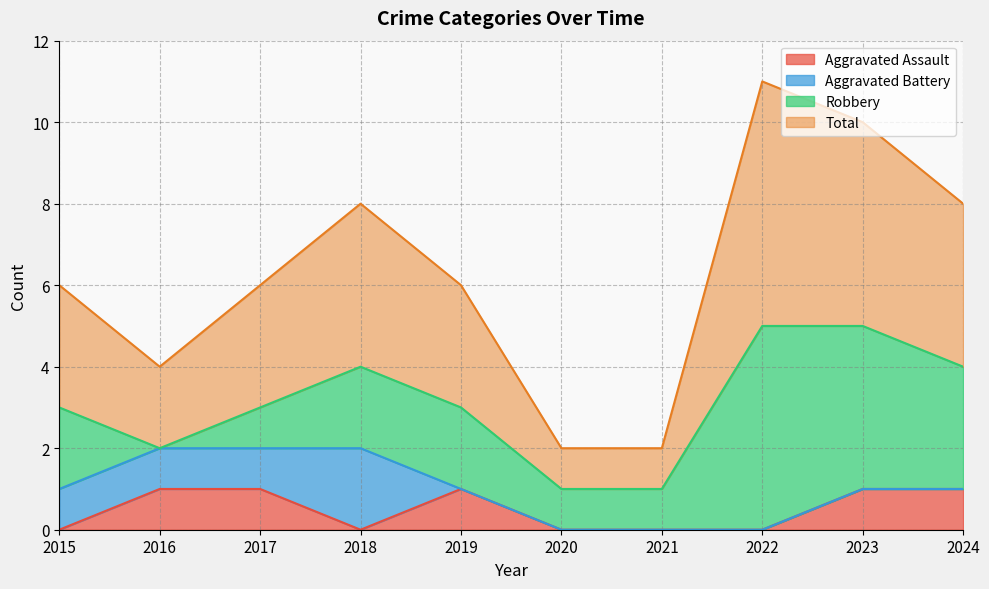

True or false: Total and Aggravated Assault intersect in this chart.

False